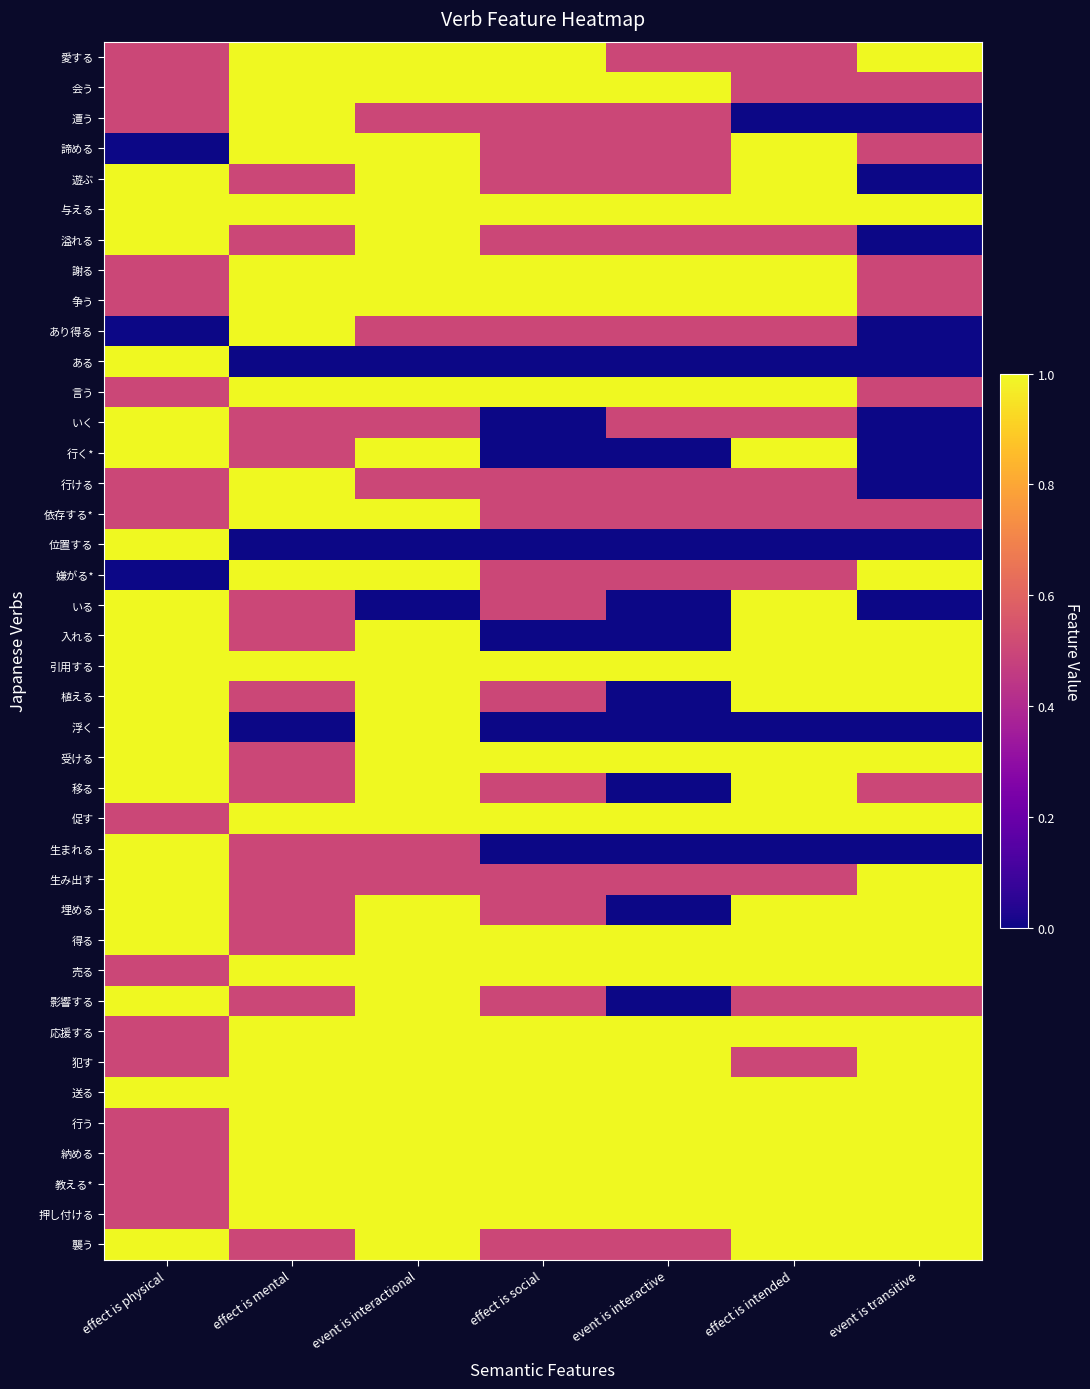

What is the spread (max minus min) of values at event is interactive?

1.0